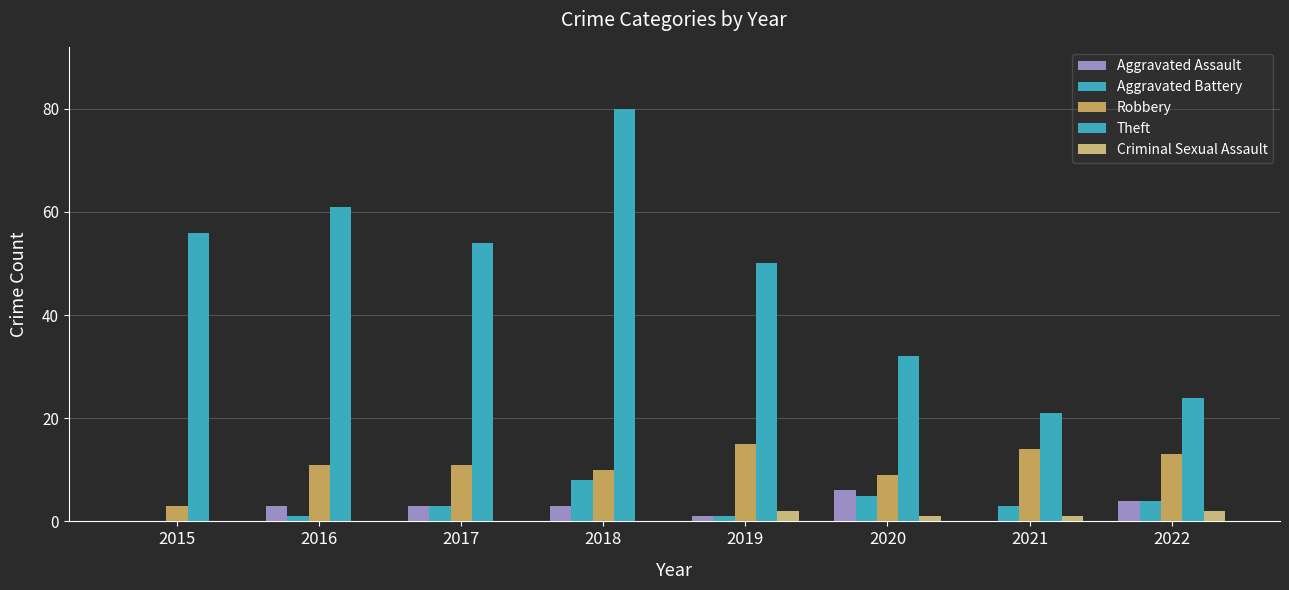

Which series has the largest range (max minus min)?

Theft